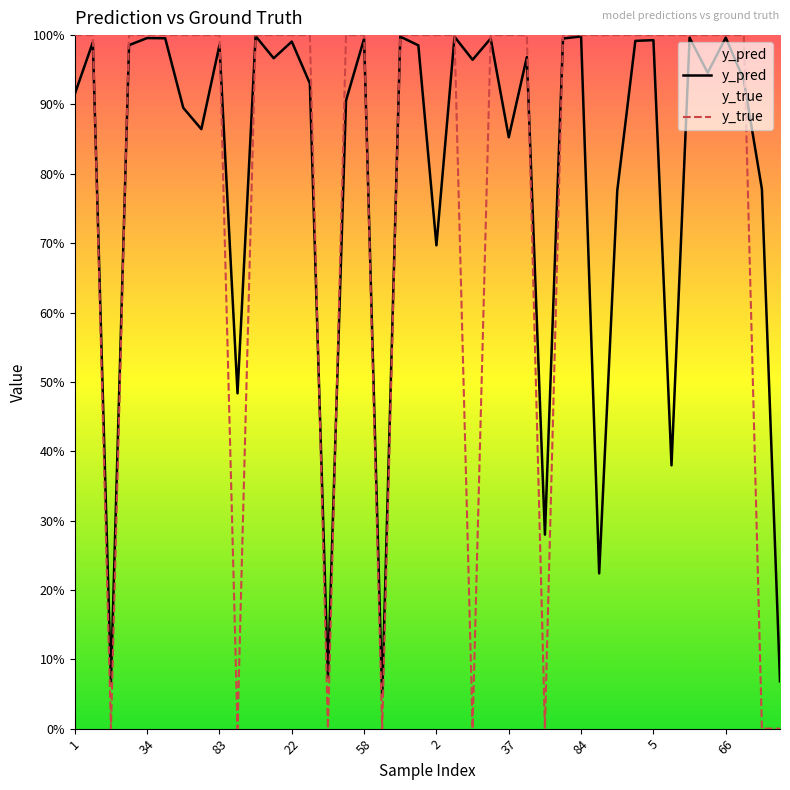

How many lines are shown in the chart?

2